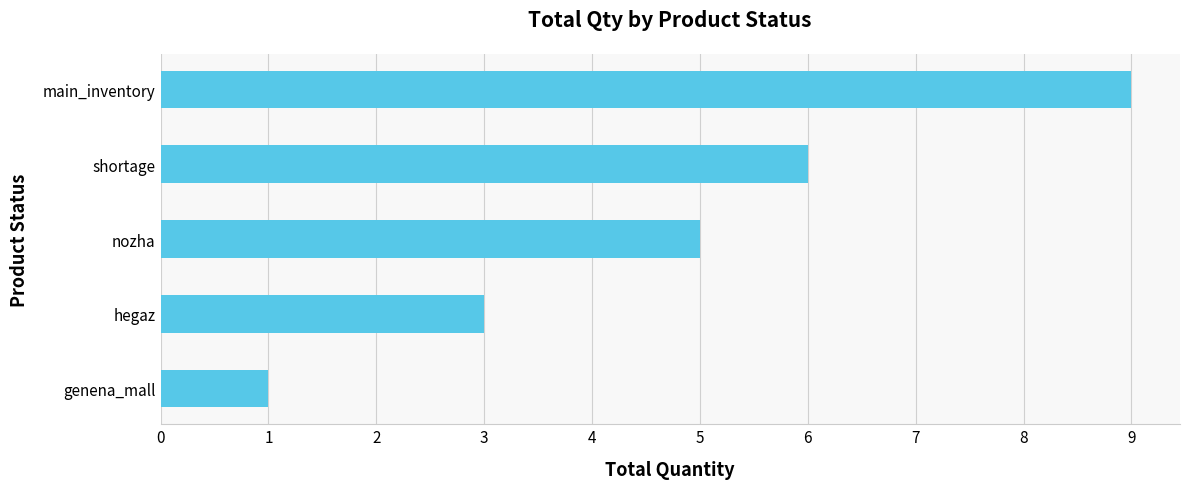

The chart shows a value of 1 at hegaz. True or false?

False